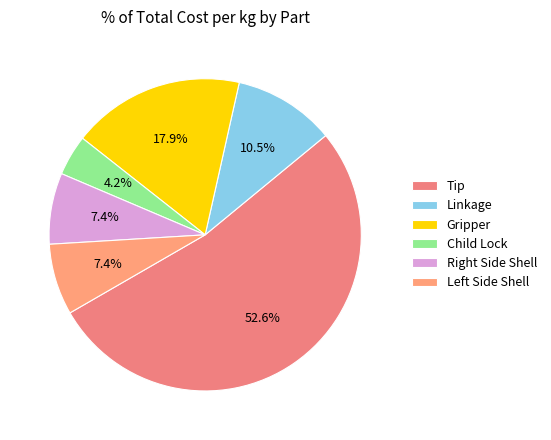

Which slice represents more than half of the pie?

Tip